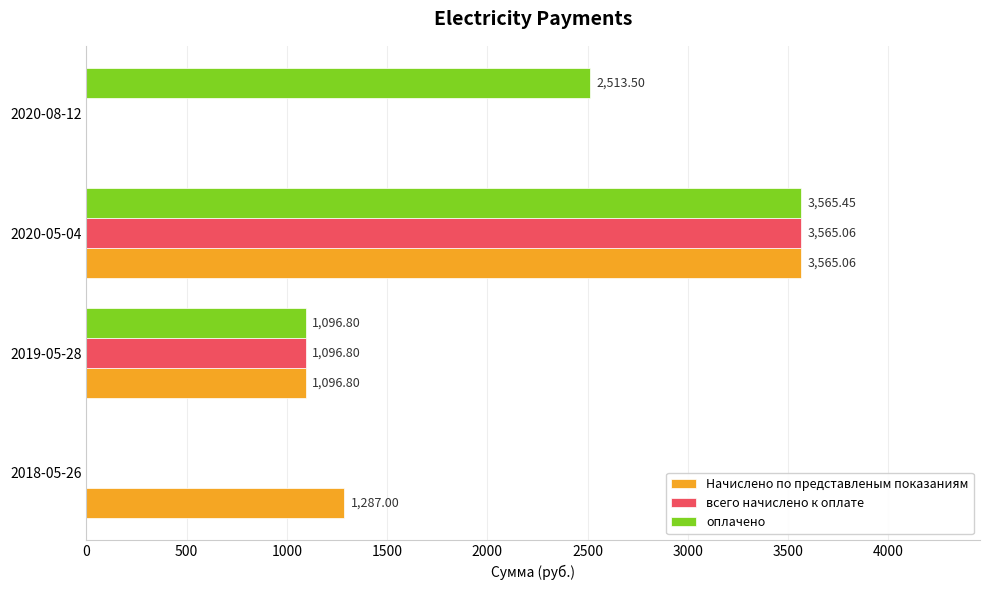

What is the total value across all series at 2019-05-28?

3290.4